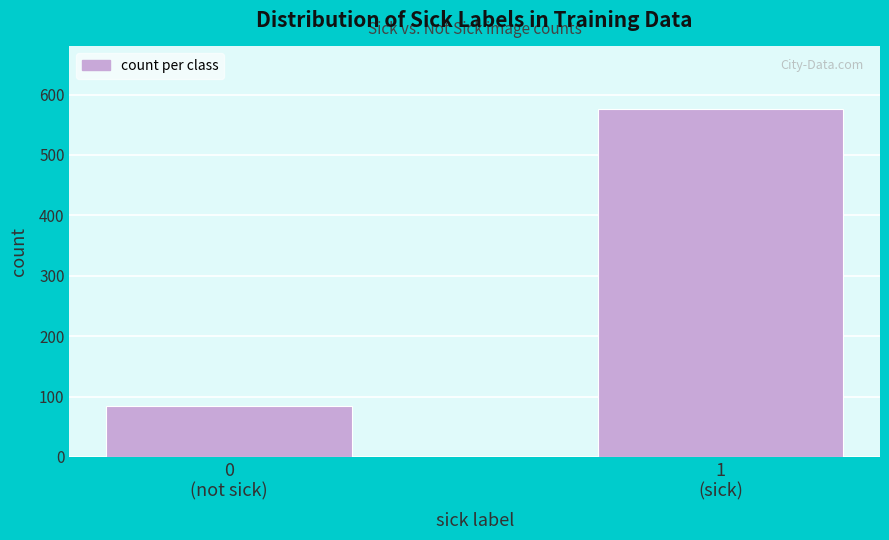

Reading left to right, what are all the values shown in this chart?

84	576